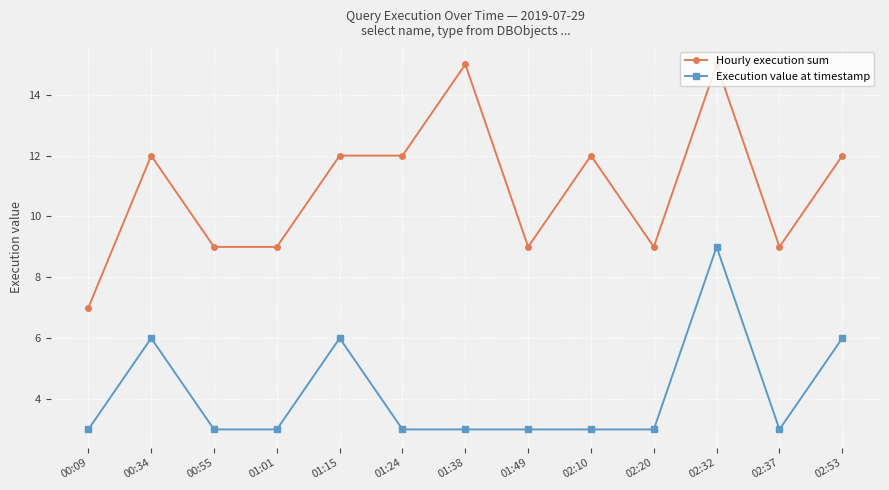

How many lines are shown in the chart?

2